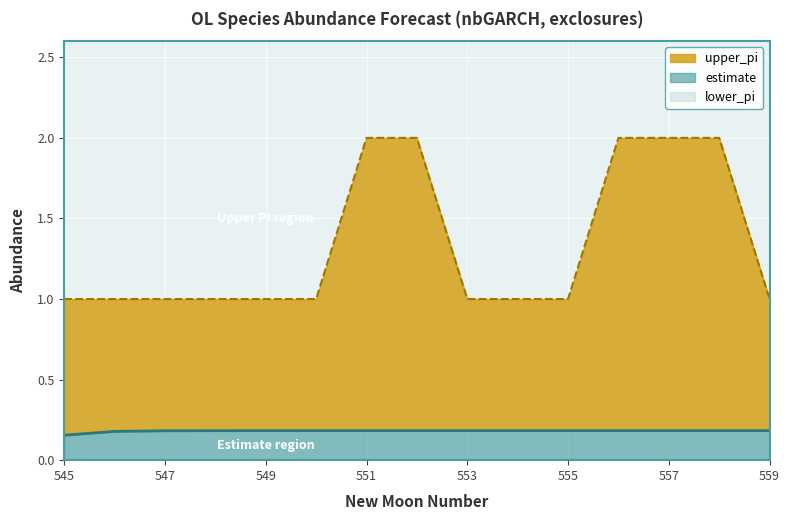

True or false: upper_pi and estimate intersect in this chart.

False